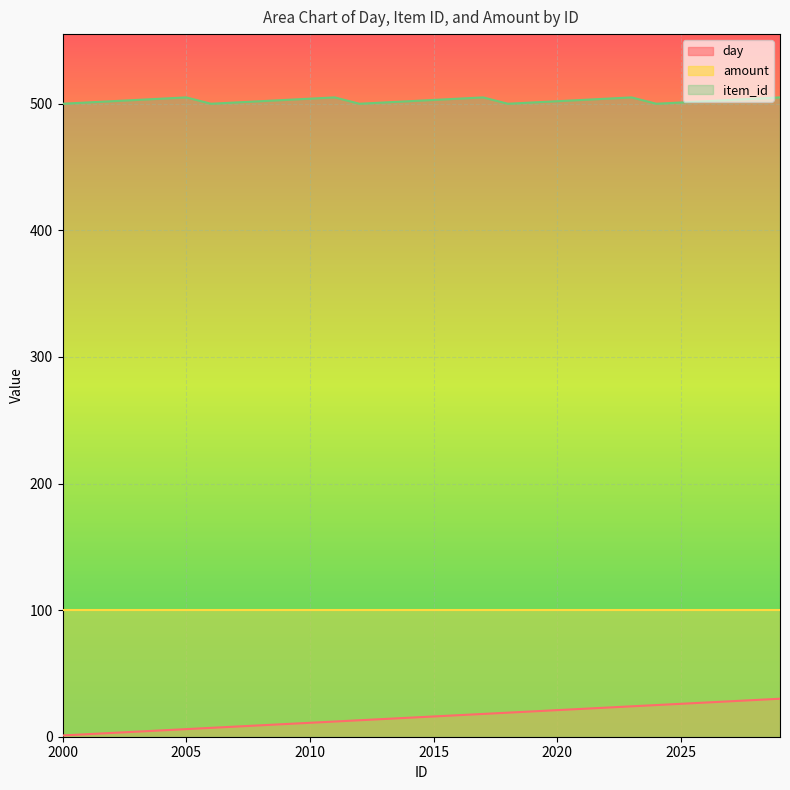

True or false: day has more than 1 points higher than both neighbors.

False